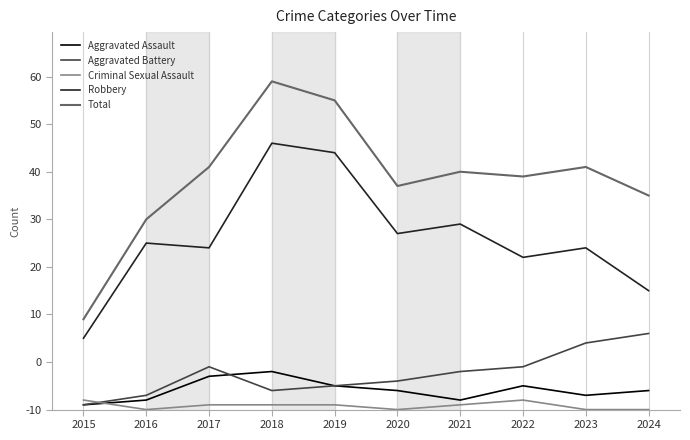

Does the chart have visible grid lines?

Yes